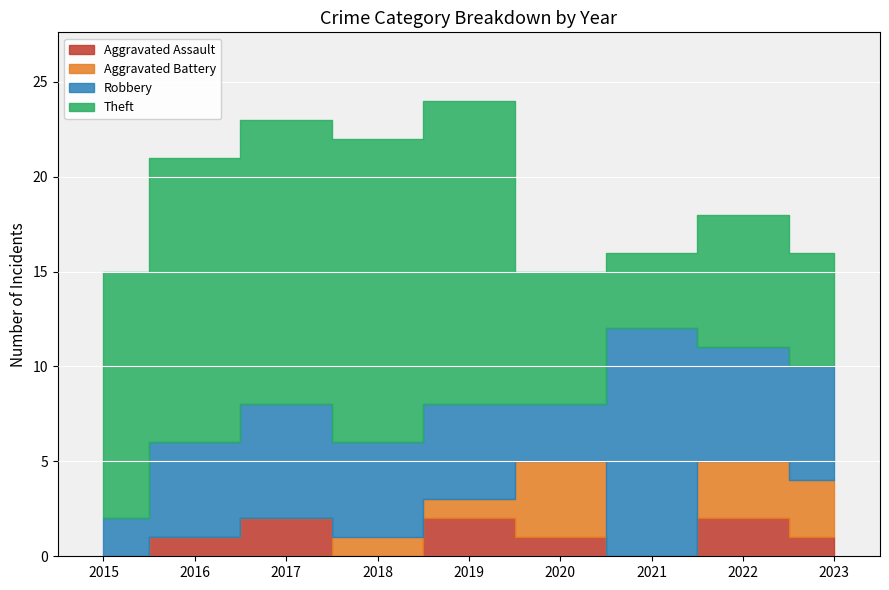

Which series changed the most between 2015 and 2022?

Theft